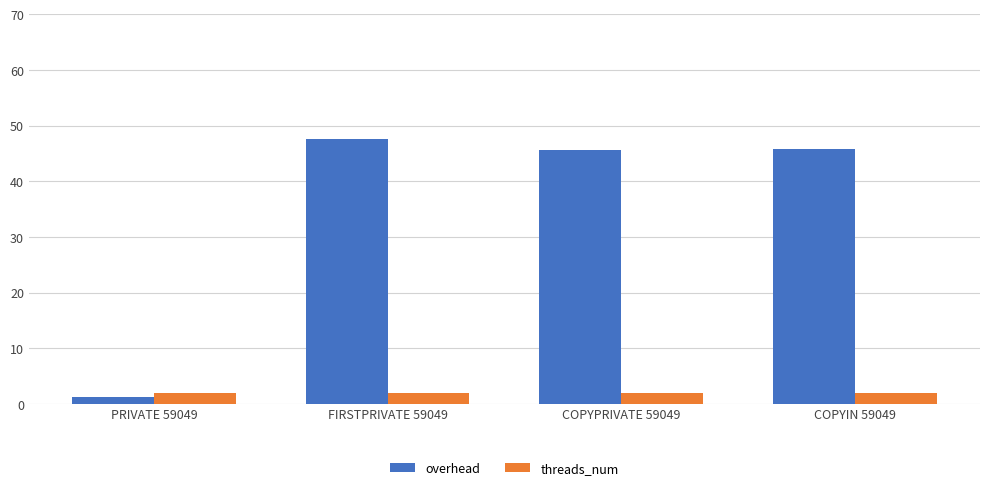

Rank the series by their maximum value, from highest to lowest.

overhead, threads_num